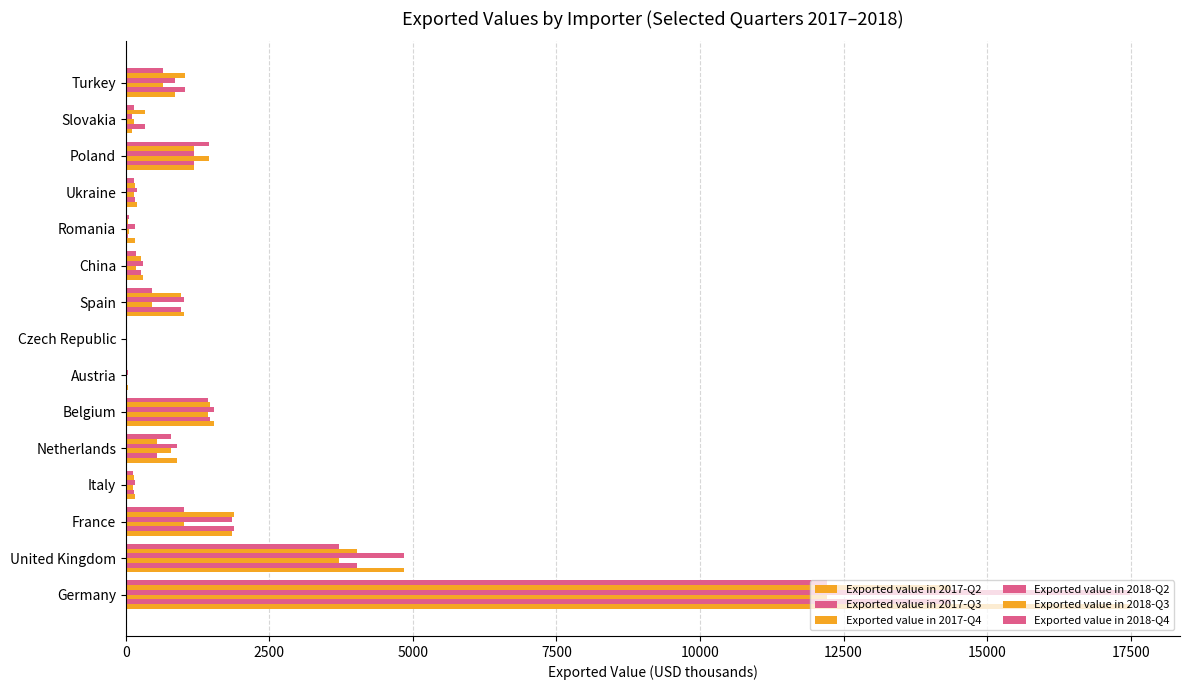

How many categories are shown in the chart?

15